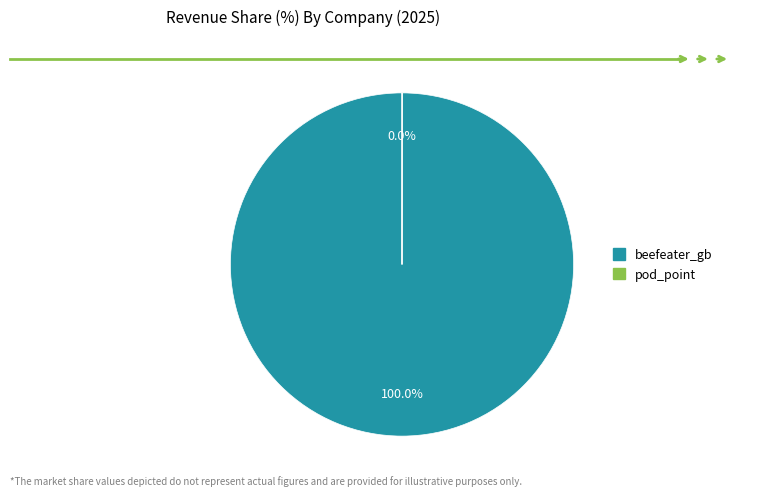

Which category has the biggest portion of the pie?

beefeater_gb